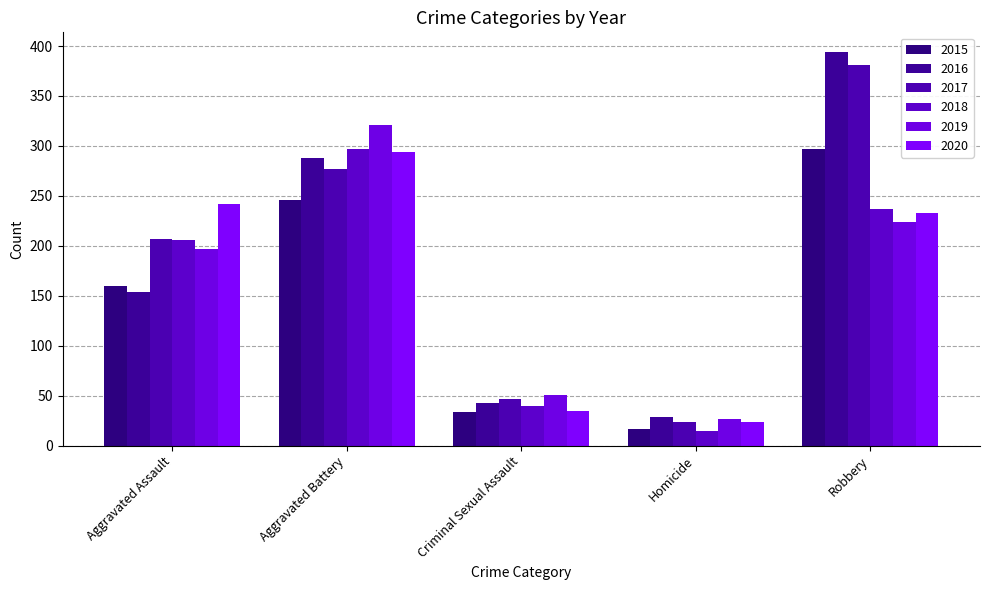

What is the label of the 1st bar from the left?

Aggravated Assault